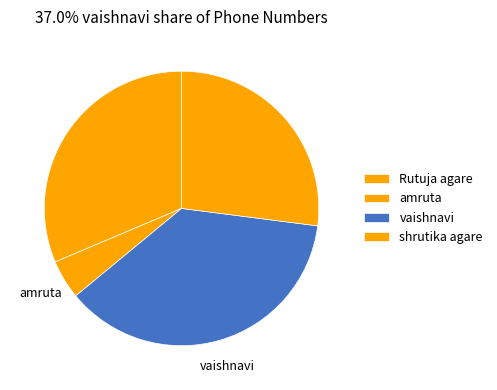

Count the number of slices in the pie.

4